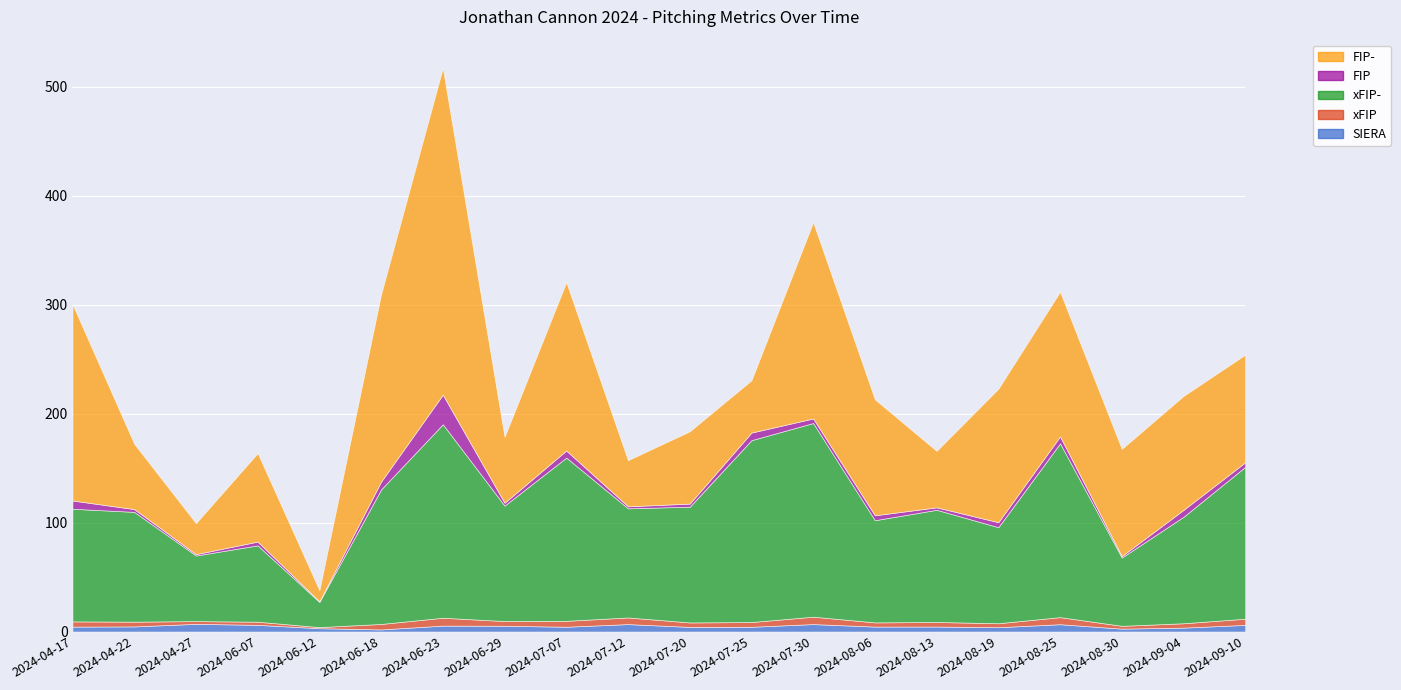

Where is SIERA nearest to the value 4?

2024-08-19